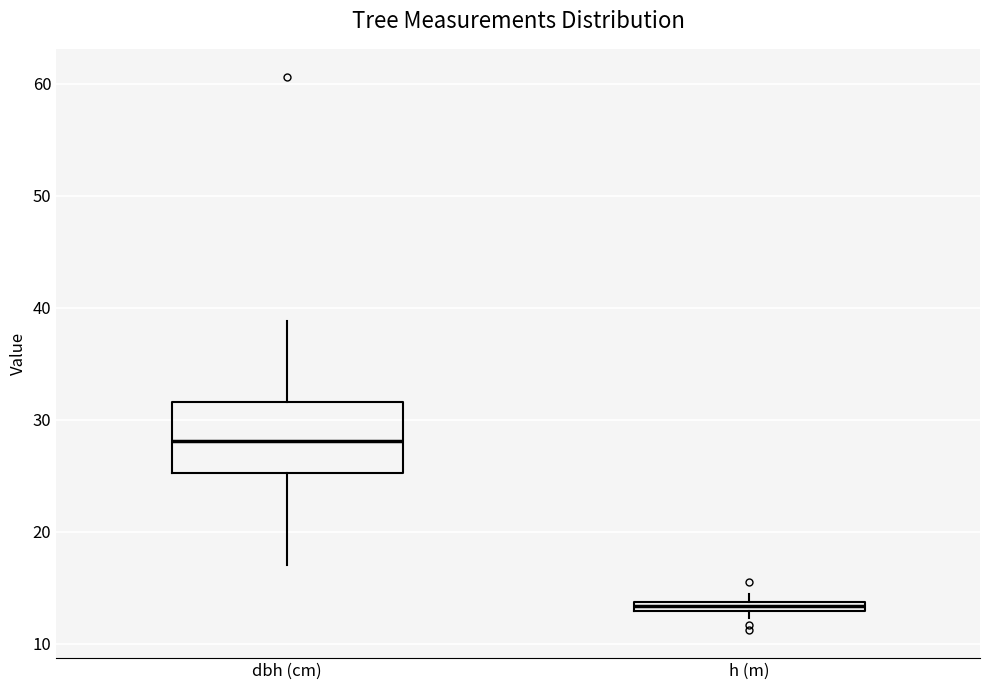

Which box is the tallest, from its lower edge to its upper edge?

dbh (cm)